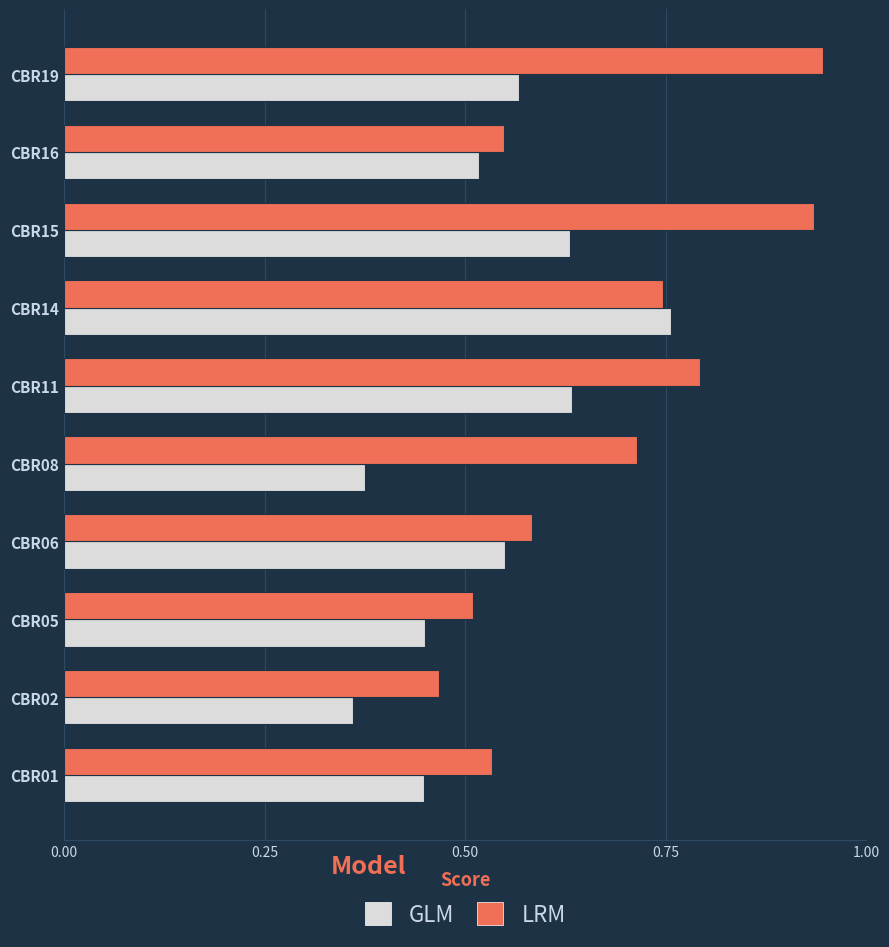

At which category is the sum across all series the highest?

CBR15